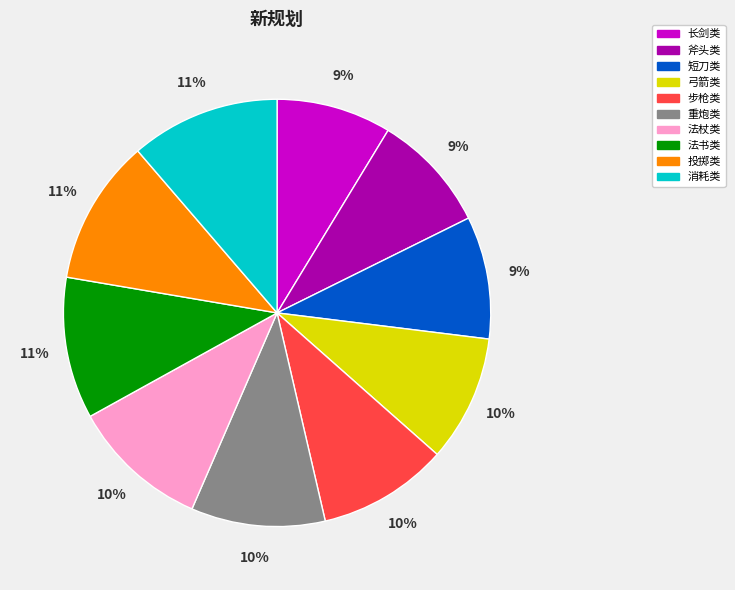

Count the number of slices in the pie.

10